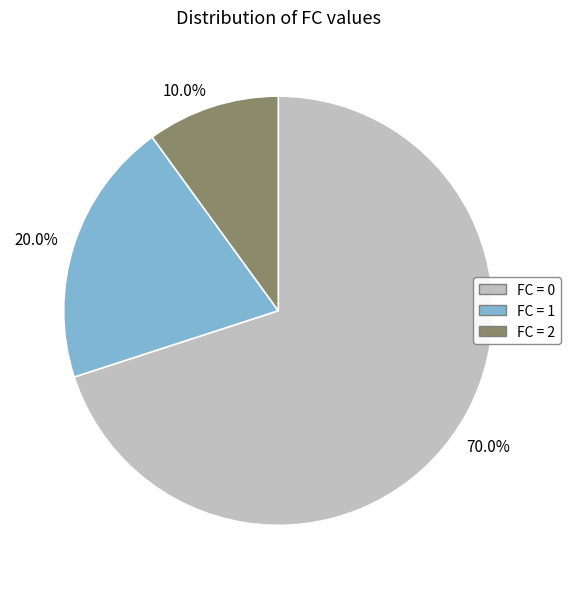

Combined, do 20.0% and 10.0% account for over 50%?

No